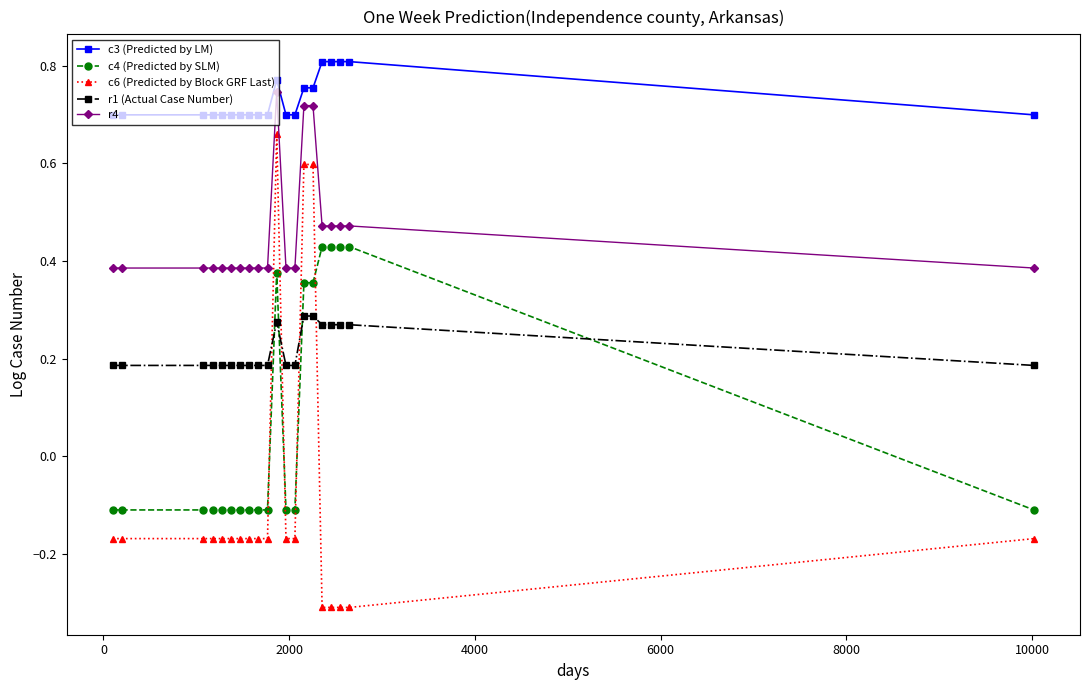

What is the difference between the maximum and minimum values in the c3 (Predicted by LM) series?

0.1